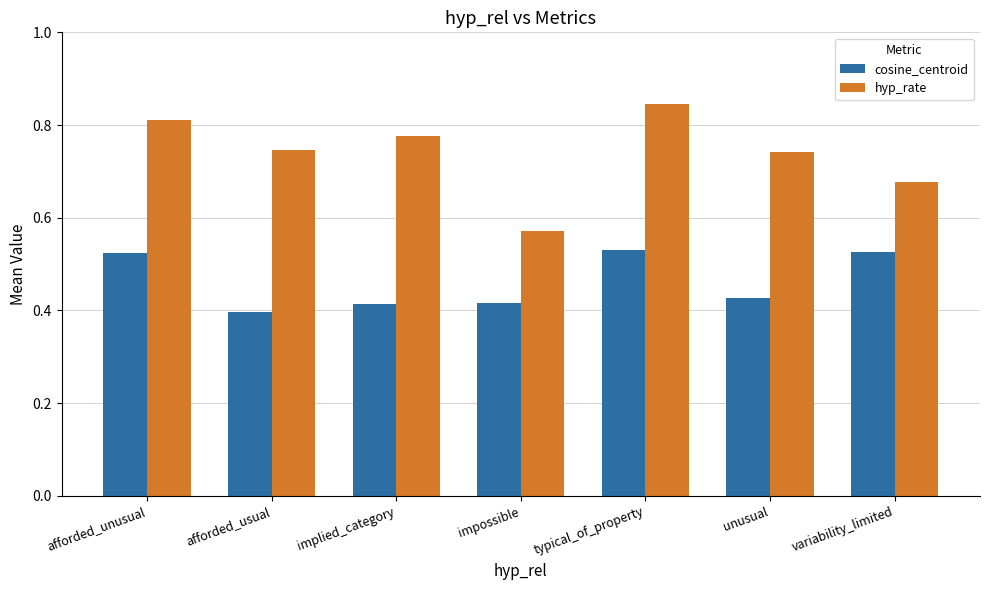

At which category does the chart reach its peak across all series?

typical_of_property